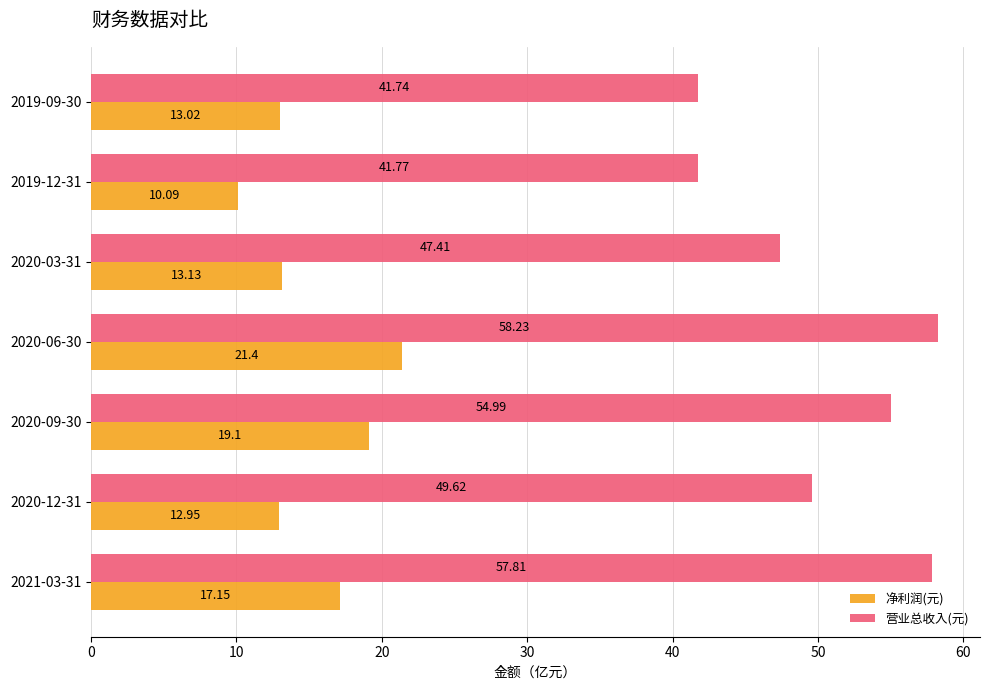

At which label is 净利润(元) closest to 15?

2020-03-31